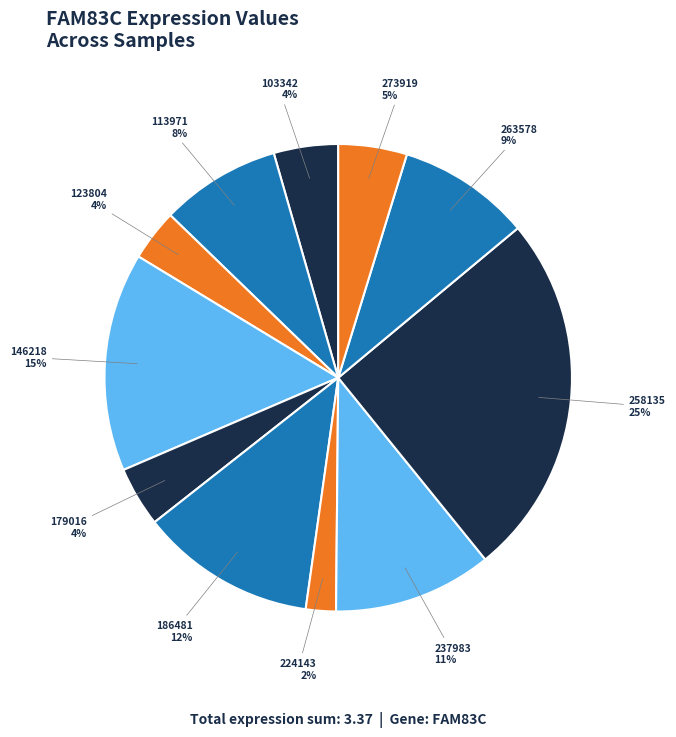

Rank the categories by value from highest to lowest.

258135, 146218, 186481, 237983, 263578, 113971, 273919, 103342, 179016, 123804, 224143